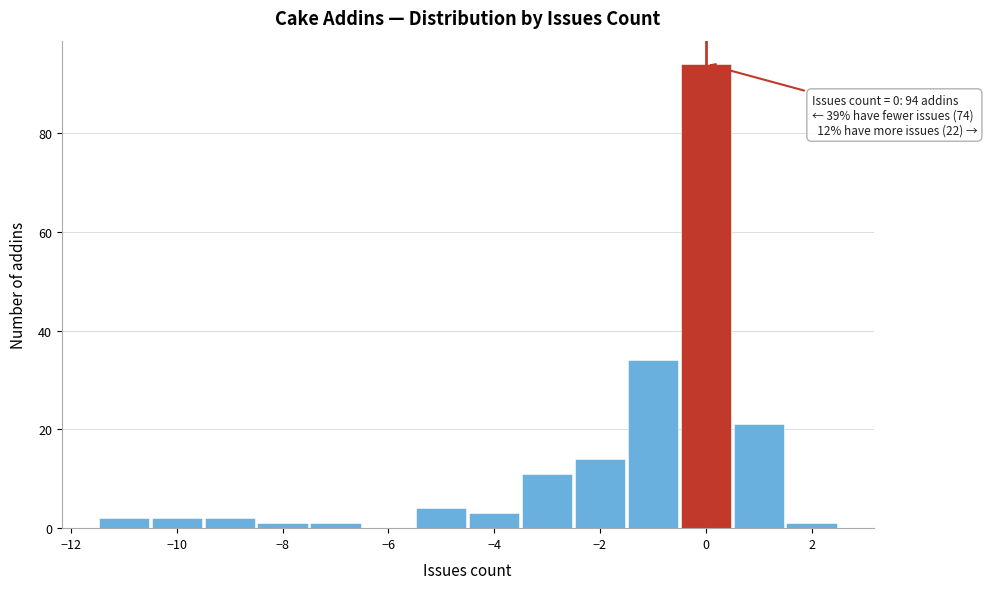

Which range on the x-axis has the tallest bar?

-0.5 to 0.5